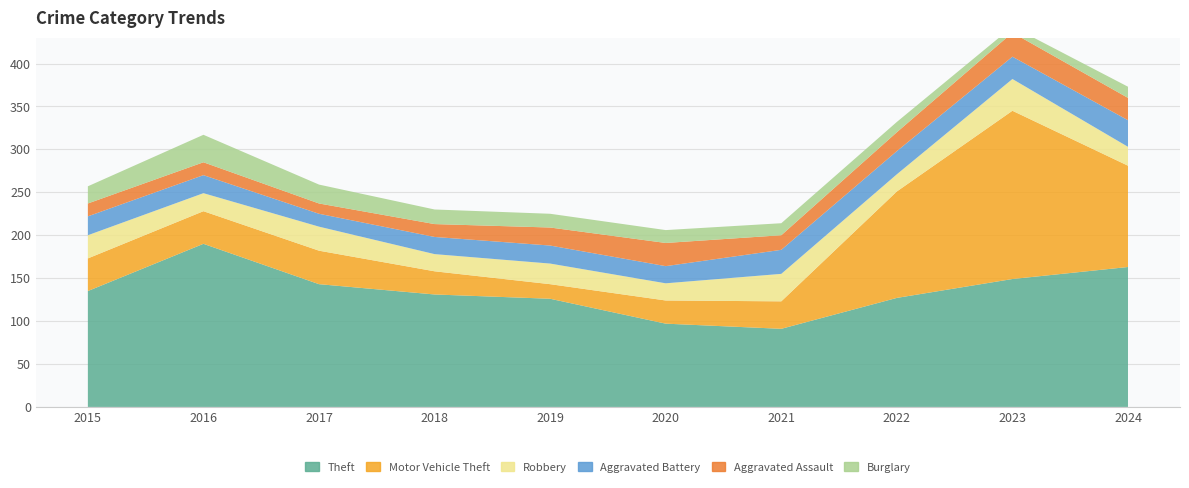

Reading left to right, transcribe all the data shown in this chart.

Theft: 135	190	143	131	126	97	91	127	149	163
Motor Vehicle Theft: 38	38	39	27	17	27	32	124	196	118
Robbery: 27	21	28	20	24	20	32	20	37	22
Aggravated Battery: 22	21	15	20	21	20	28	27	26	31
Aggravated Assault: 15	15	12	15	21	27	17	22	28	26
Burglary: 20	32	22	17	16	15	14	12	7	13